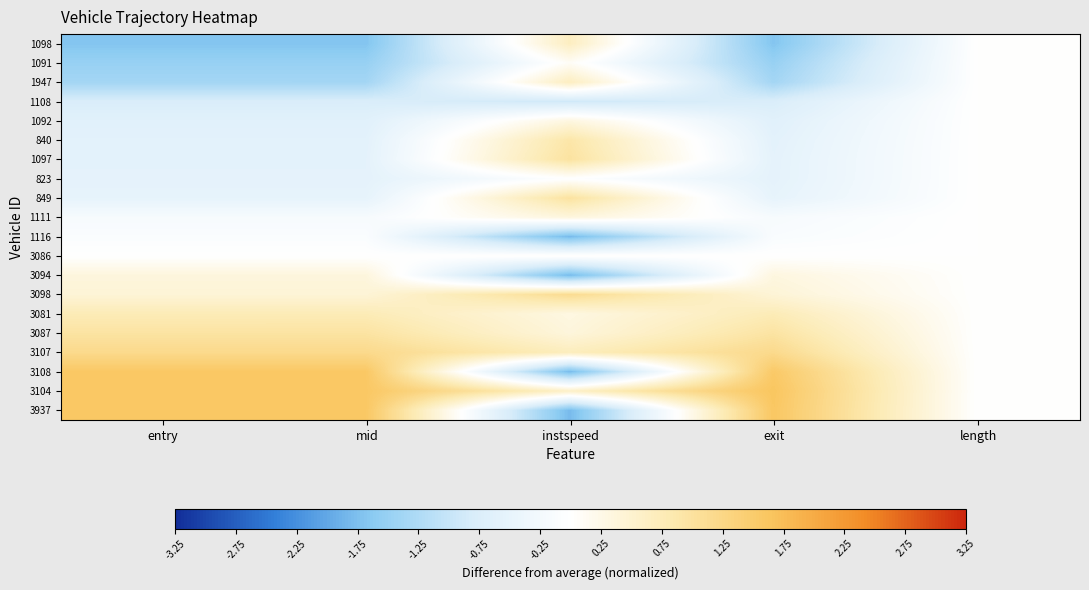

Reading left to right, what are all the values shown in this chart?

1098: entry=-1.7	mid=-1.7	instspeed=0.6	exit=-1.7	length=0.0
1091: entry=-1.5	mid=-1.5	instspeed=0.1	exit=-1.5	length=0.0
1947: entry=-1.4	mid=-1.4	instspeed=0.7	exit=-1.4	length=0.0
1108: entry=-0.8	mid=-0.8	instspeed=-0.9	exit=-0.8	length=0.0
1092: entry=-0.6	mid=-0.6	instspeed=0.3	exit=-0.6	length=0.0
840: entry=-0.6	mid=-0.6	instspeed=0.9	exit=-0.6	length=0.0
1097: entry=-0.6	mid=-0.6	instspeed=1.0	exit=-0.6	length=0.0
823: entry=-0.6	mid=-0.6	instspeed=-0.0	exit=-0.6	length=0.0
849: entry=-0.5	mid=-0.5	instspeed=1.0	exit=-0.5	length=0.0
1111: entry=-0.2	mid=-0.2	instspeed=0.4	exit=-0.2	length=0.0
1116: entry=-0.1	mid=-0.1	instspeed=-1.8	exit=-0.1	length=0.0
3086: entry=-0.0	mid=-0.0	instspeed=0.0	exit=-0.0	length=0.0
3094: entry=0.4	mid=0.4	instspeed=-1.8	exit=0.3	length=0.0
3098: entry=0.4	mid=0.4	instspeed=1.1	exit=0.4	length=0.0
3081: entry=0.8	mid=0.8	instspeed=0.3	exit=0.8	length=0.0
3087: entry=1.0	mid=1.0	instspeed=0.4	exit=1.0	length=0.0
3107: entry=1.2	mid=1.2	instspeed=0.7	exit=1.2	length=0.0
3108: entry=1.6	mid=1.6	instspeed=-1.8	exit=1.6	length=0.0
3104: entry=1.6	mid=1.6	instspeed=0.6	exit=1.6	length=0.0
3937: entry=1.6	mid=1.6	instspeed=-1.8	exit=1.6	length=0.0